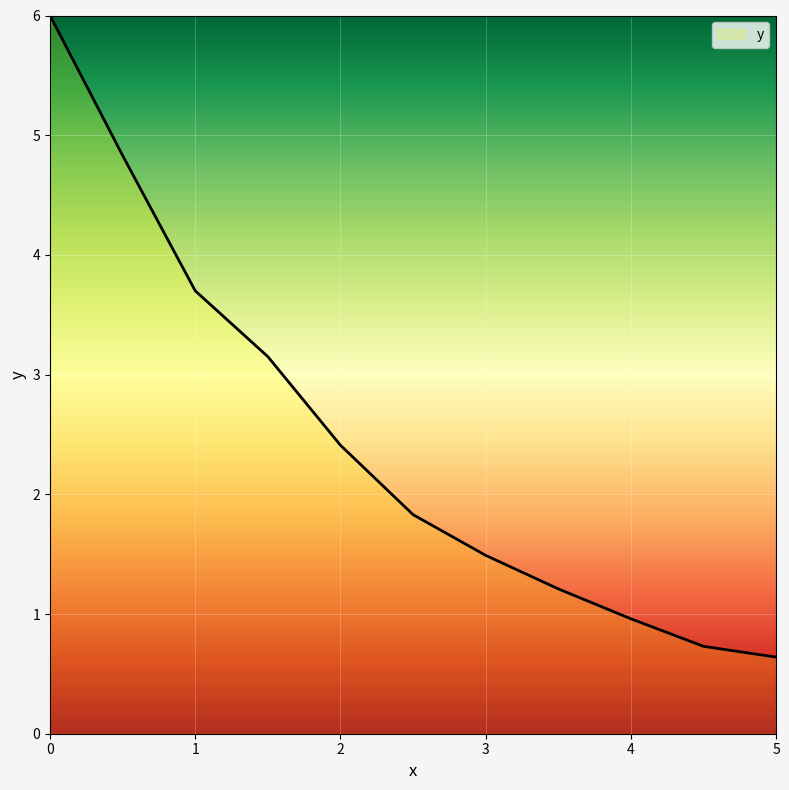

What is the difference between the maximum and minimum values?

5.4